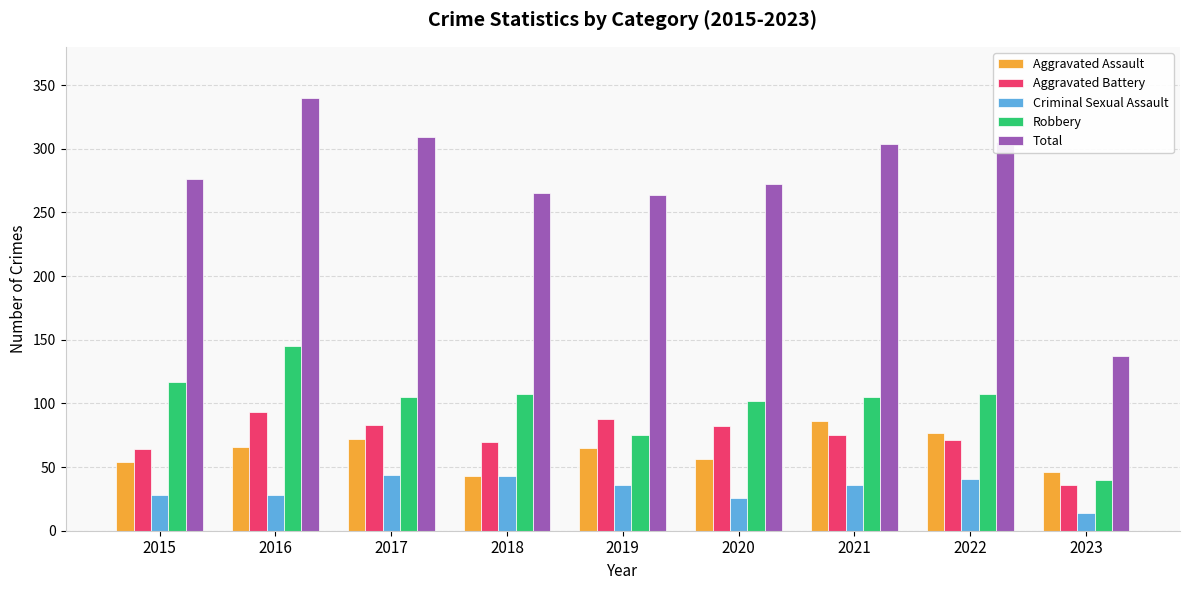

Which label corresponds to the largest value in the chart?

2016